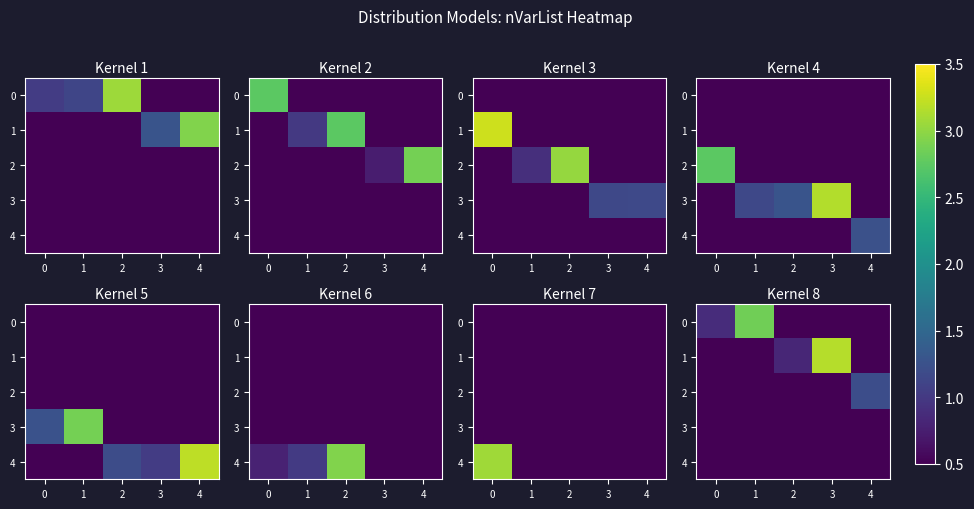

What is the spread (max minus min) of values at 3?

1.3